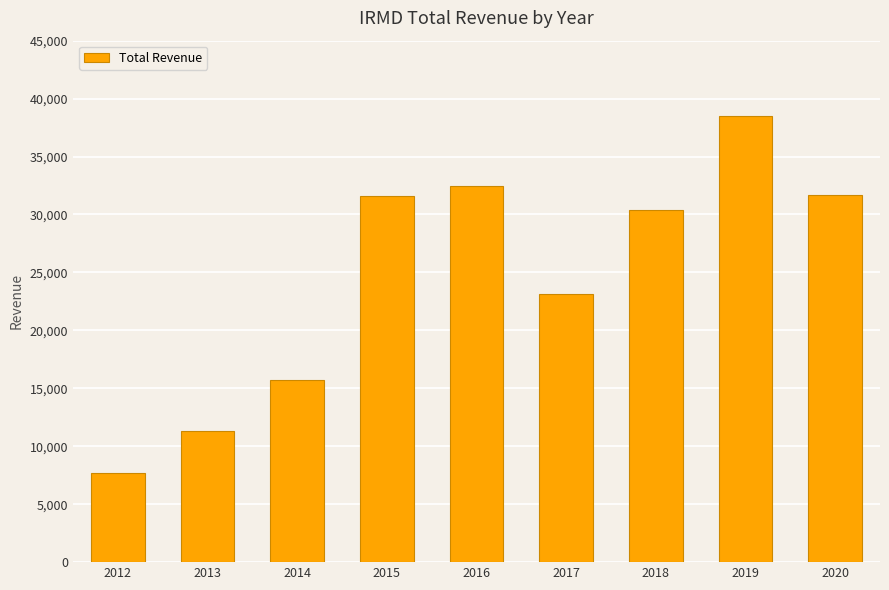

What is the sum of the values at 2016 and 2018?

62900